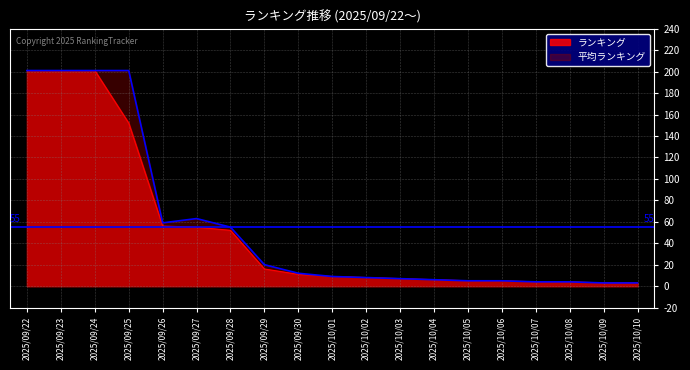

The ランキング series shows 81 at 2025/09/26. True or false?

False